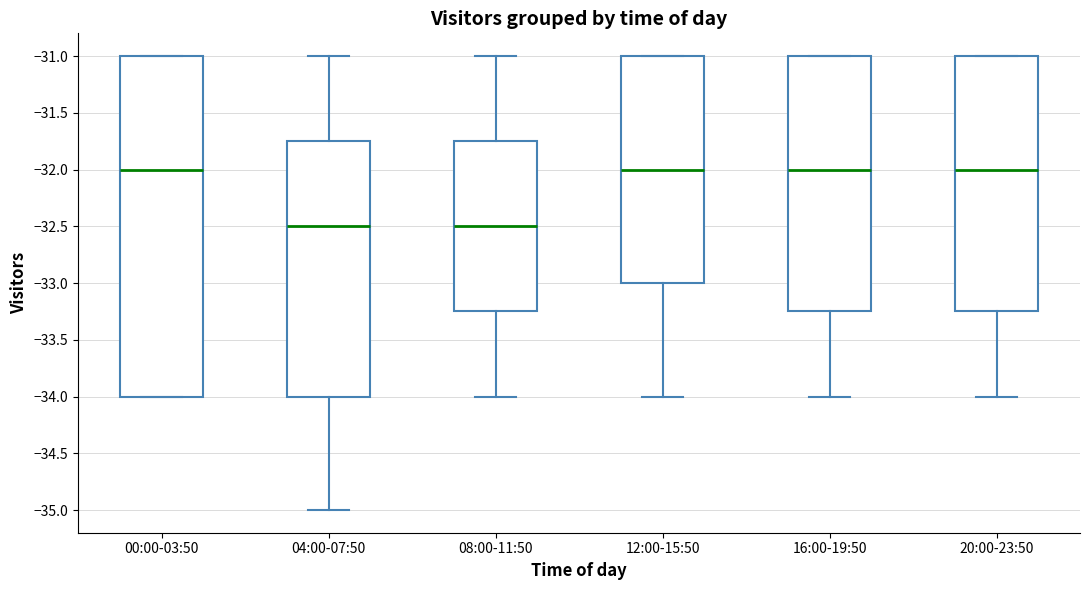

Where does the lower whisker of the box for 16:00-19:50 end on the y-axis? The values are not printed on the chart, so give them approximately, as read against the axis.

-34.00